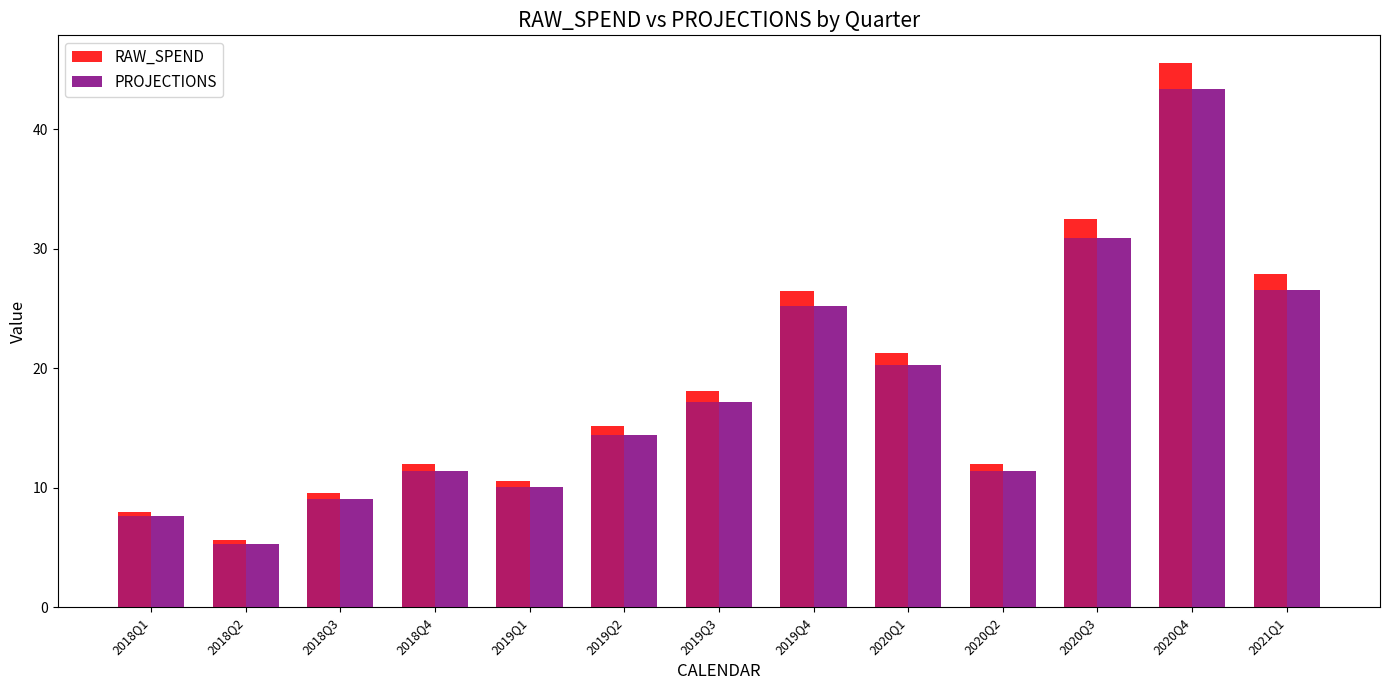

What is the minimum value for RAW_SPEND?

5.6